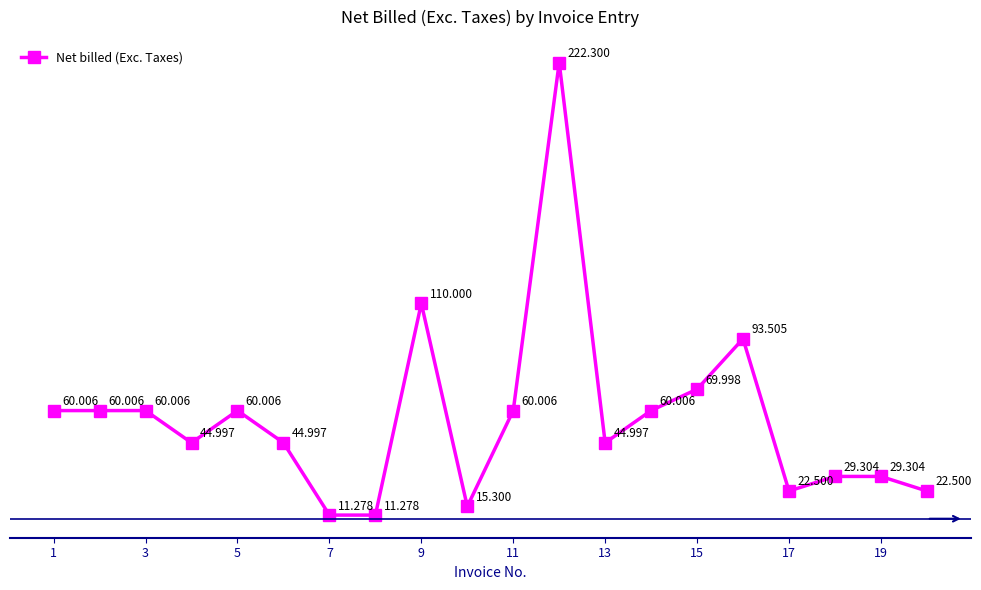

True or false: the data has more than 2 interior local peaks.

True